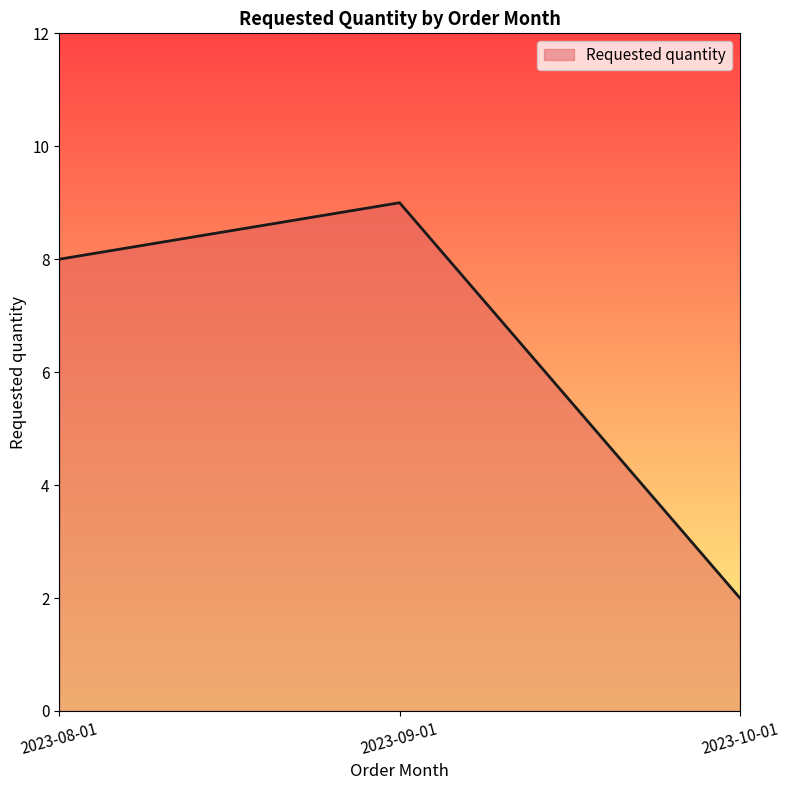

How many values are between 2 and 9?

3